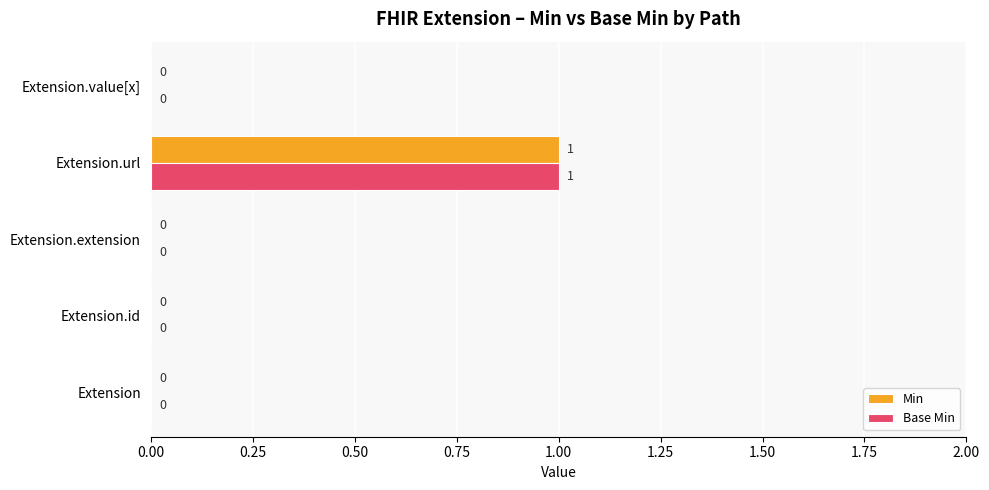

At which category is the sum across all series the highest?

Extension.url